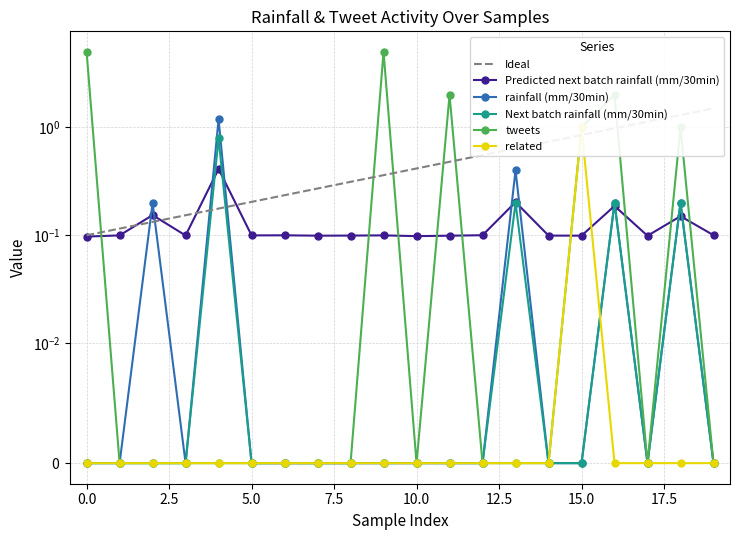

How many interior local peaks does the Next batch rainfall (mm/30min) series have?

4